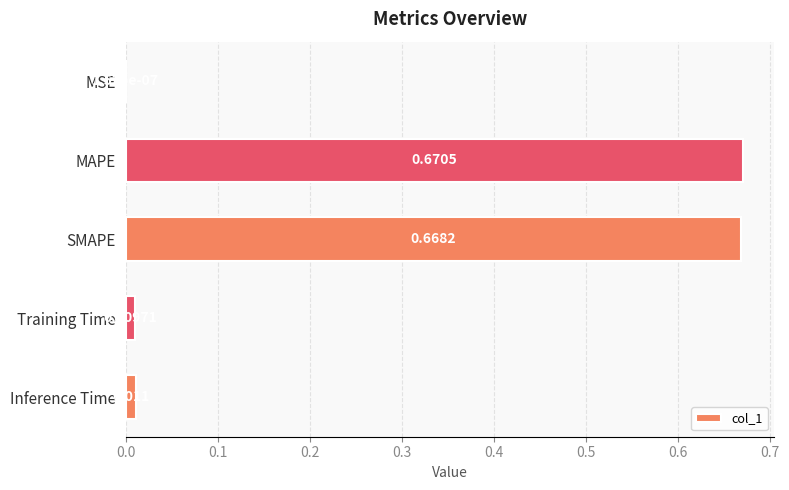

Between Training Time and MSE, which is larger?

Training Time